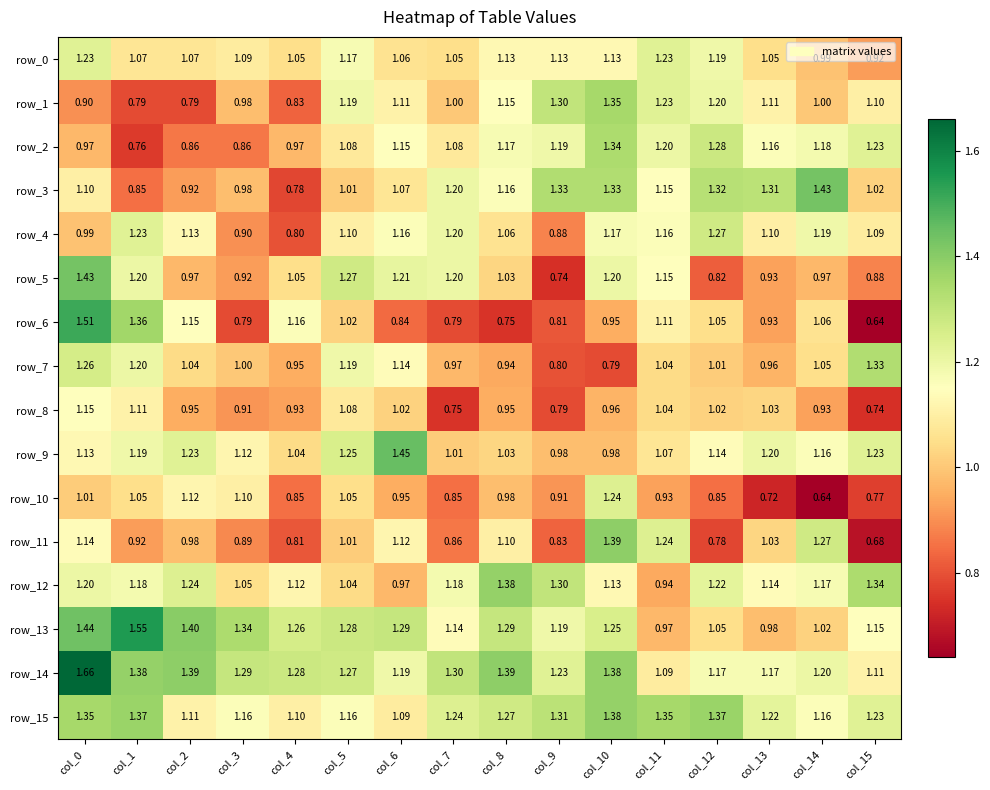

What is the average value of the row_12 series?

1.2